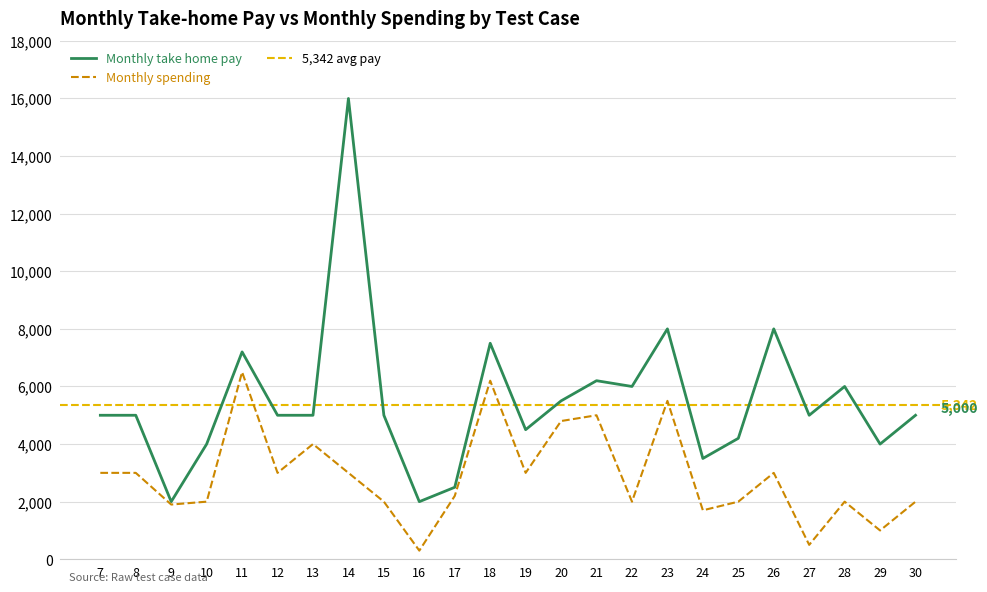

Which category has the highest value in the Monthly spending series?

11